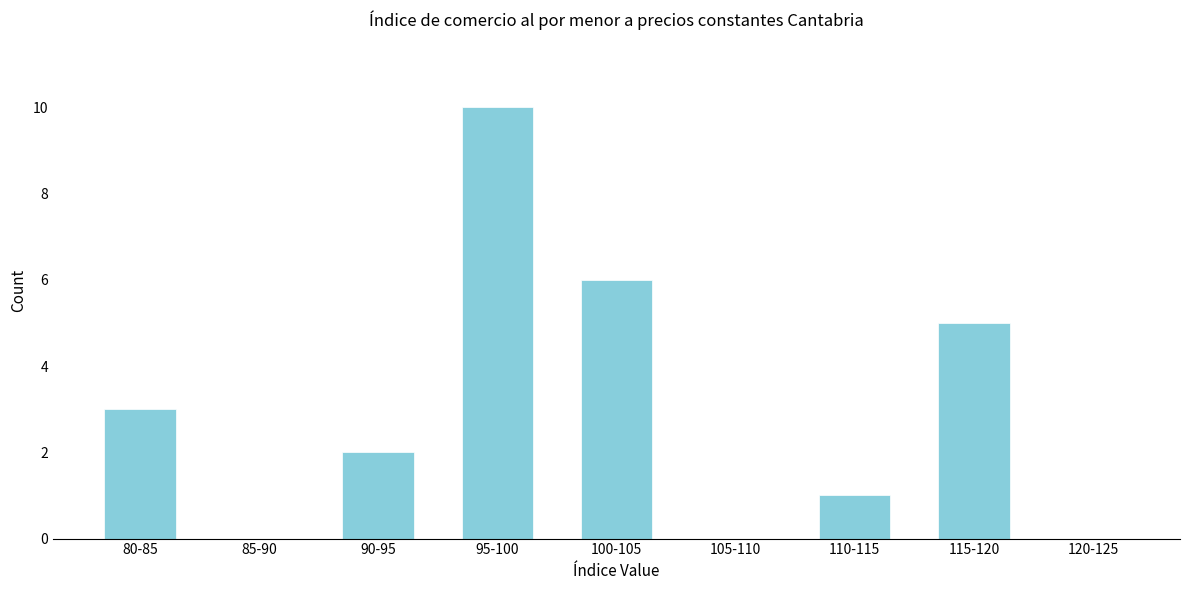

Reading left to right, list all the values displayed in this chart.

80-85=3	85-90=0	90-95=2	95-100=10	100-105=6	105-110=0	110-115=1	115-120=5	120-125=0